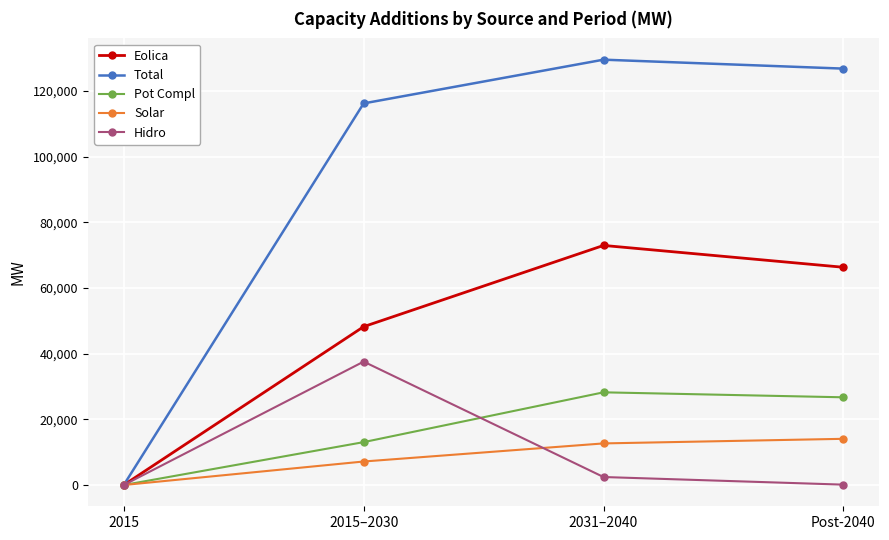

Rank the series at 2015–2030 from highest to lowest value.

Total, Eolica, Hidro, Pot Compl, Solar